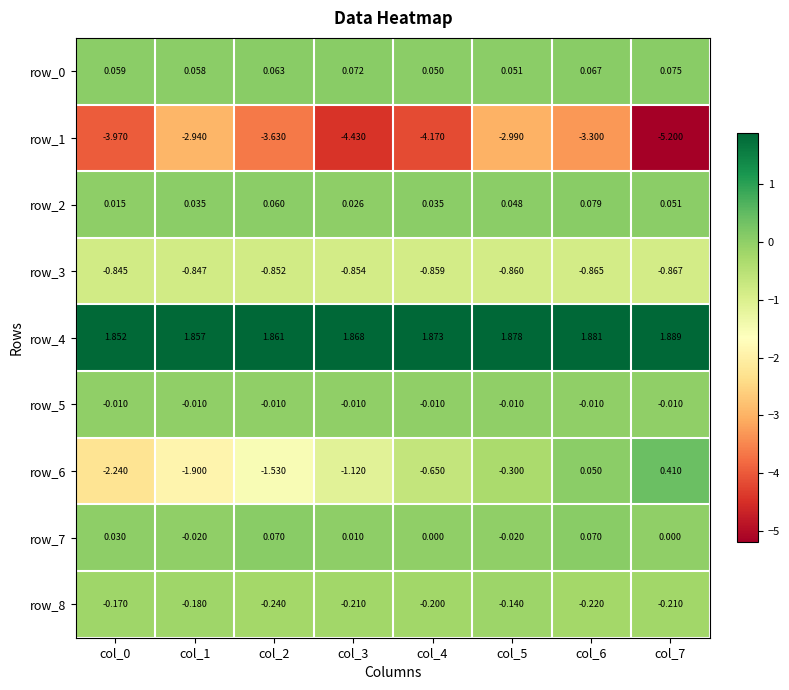

Is the value of row_7 at col_7 greater than the value of row_0 at col_5?

No